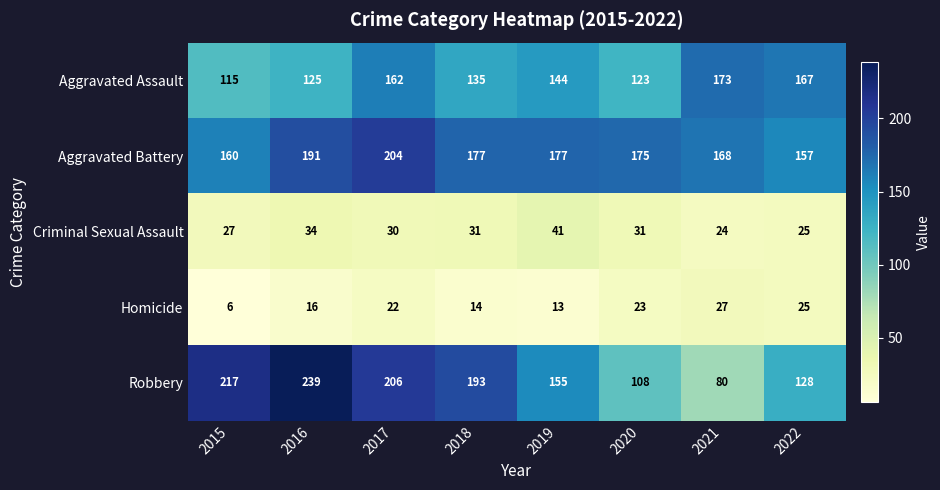

Which series has the largest range (max minus min)?

Robbery